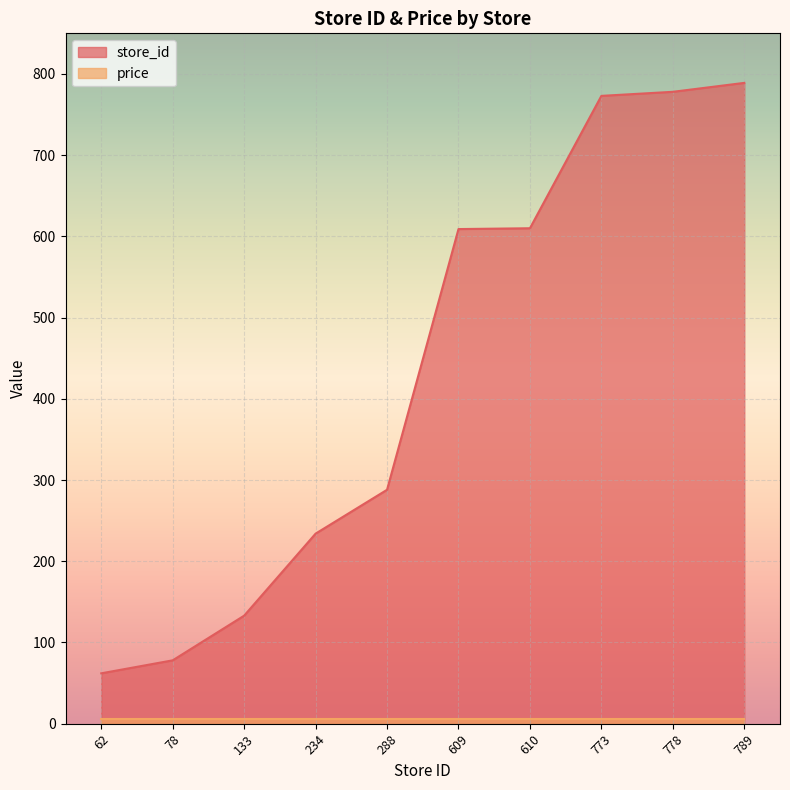

List the labels in order of value, largest first.

789, 778, 773, 610, 609, 288, 234, 133, 78, 62